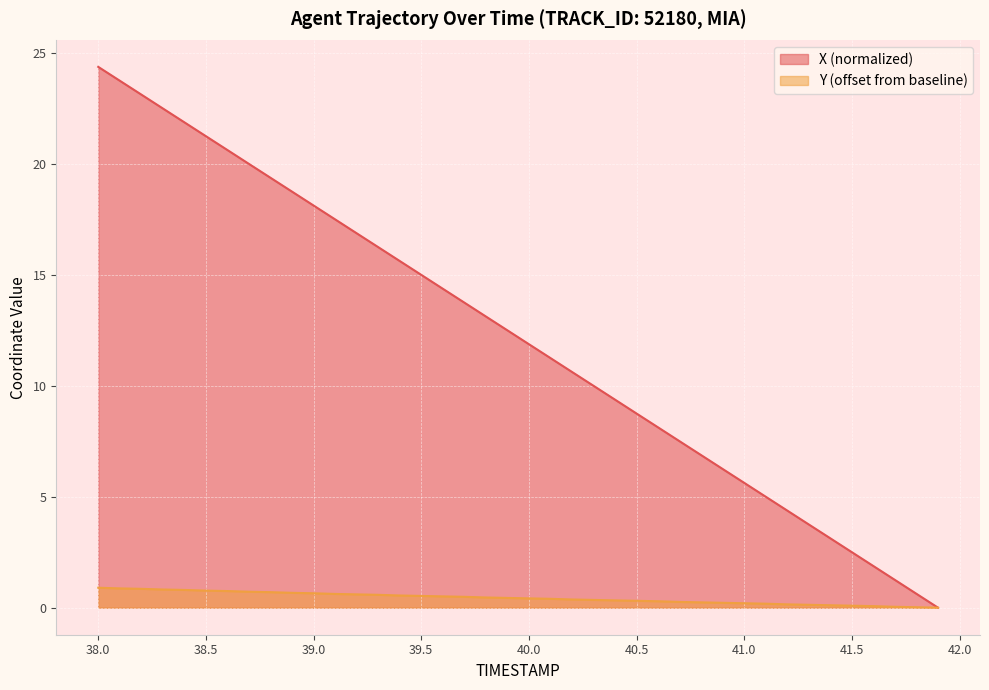

List the series in order of their overall mean, lowest first.

Y (offset from baseline), X (normalized)